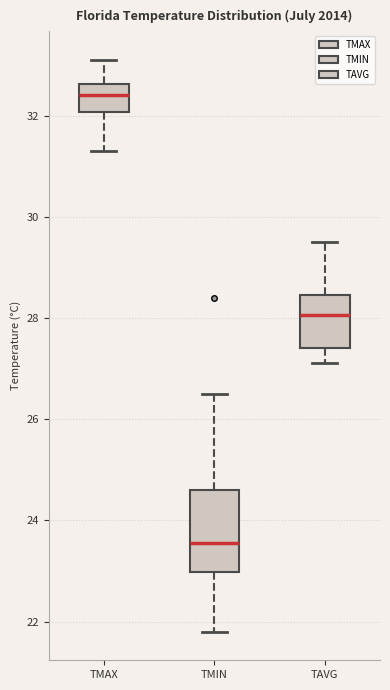

Where is the upper edge of the box for TAVG on the y-axis? The values are not printed on the chart, so give them approximately, as read against the axis.

28.4